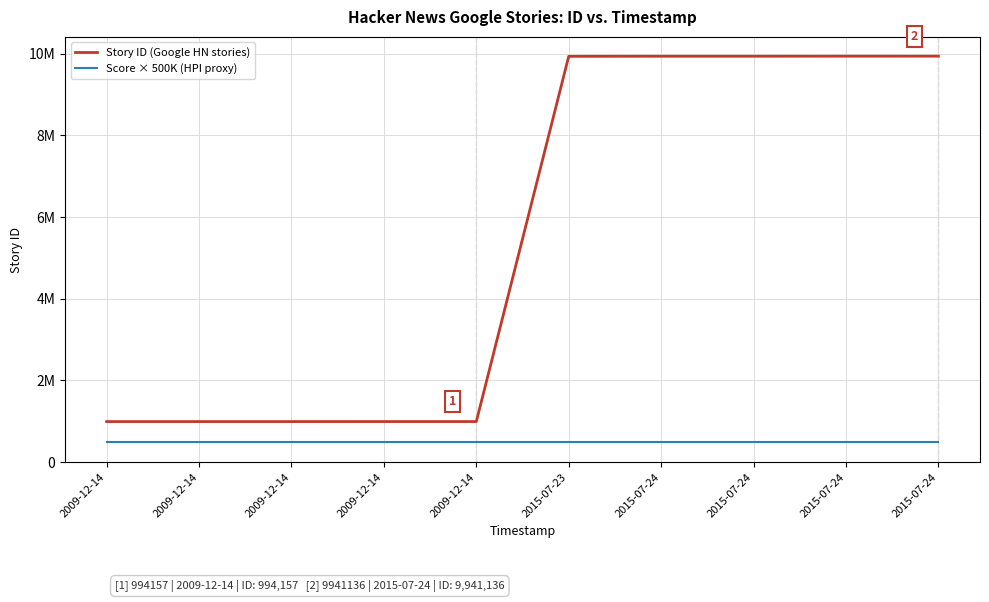

Does the chart display data point markers on the line(s)?

No